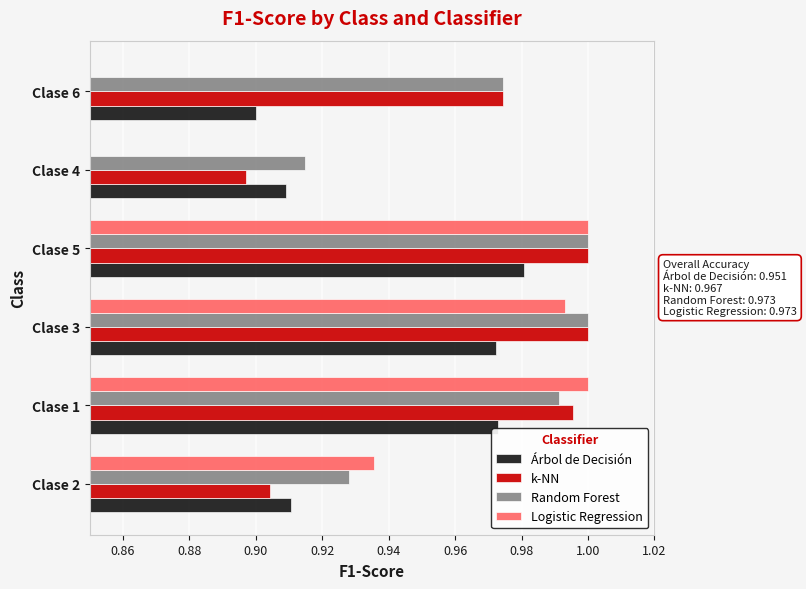

Which series changed the most between Clase 5 and Clase 6?

Logistic Regression